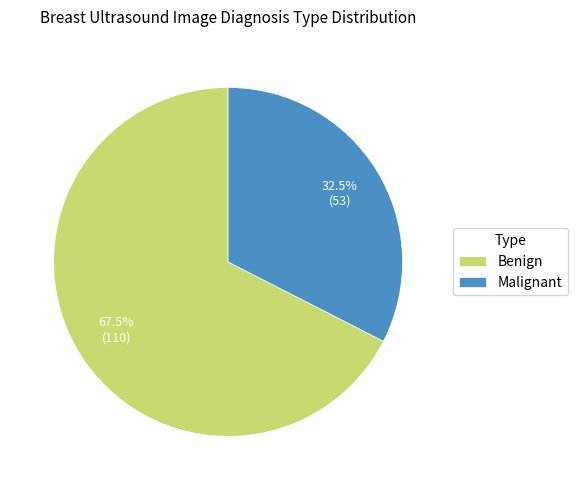

Approximately how many times larger is the value at Benign compared to Malignant?

2.1